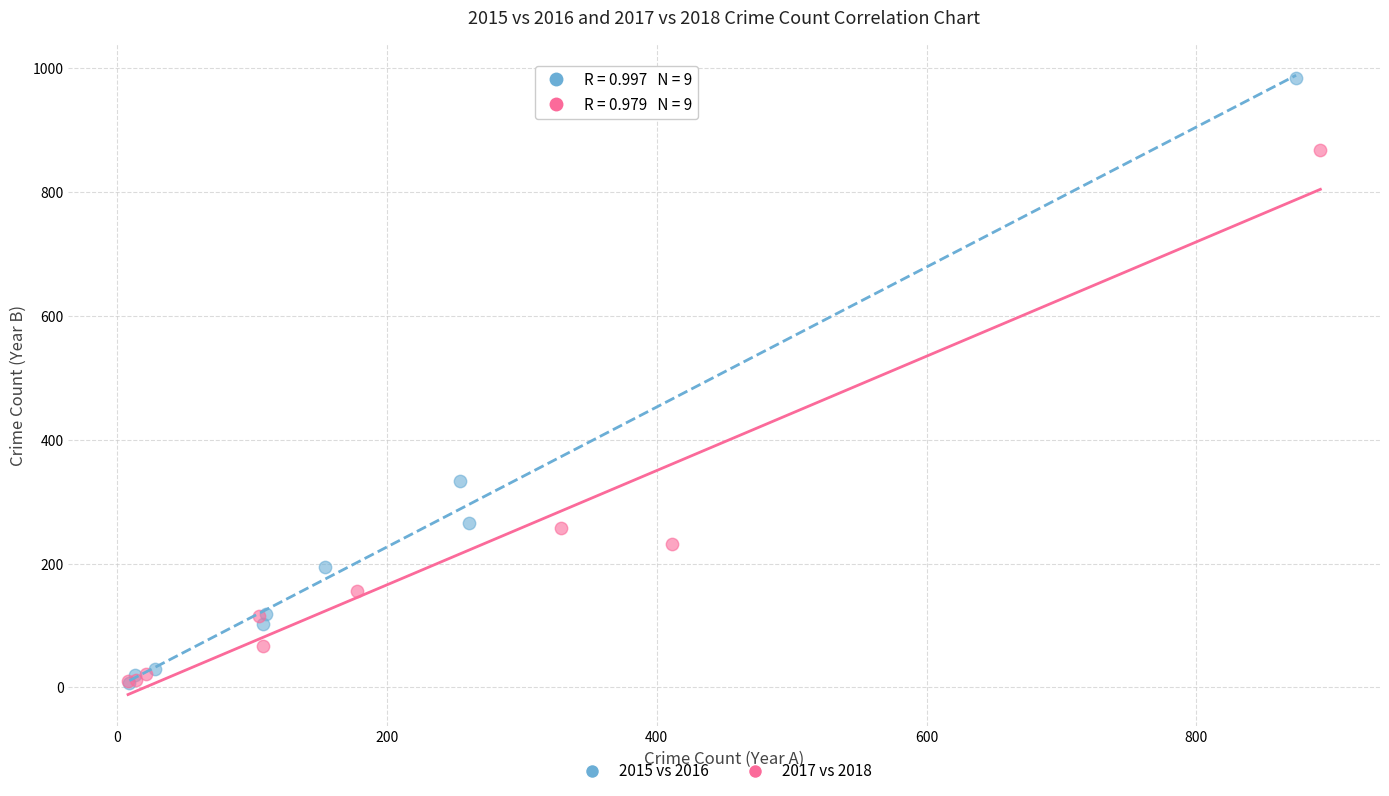

Which series has the widest spread of Y values?

2015 vs 2016